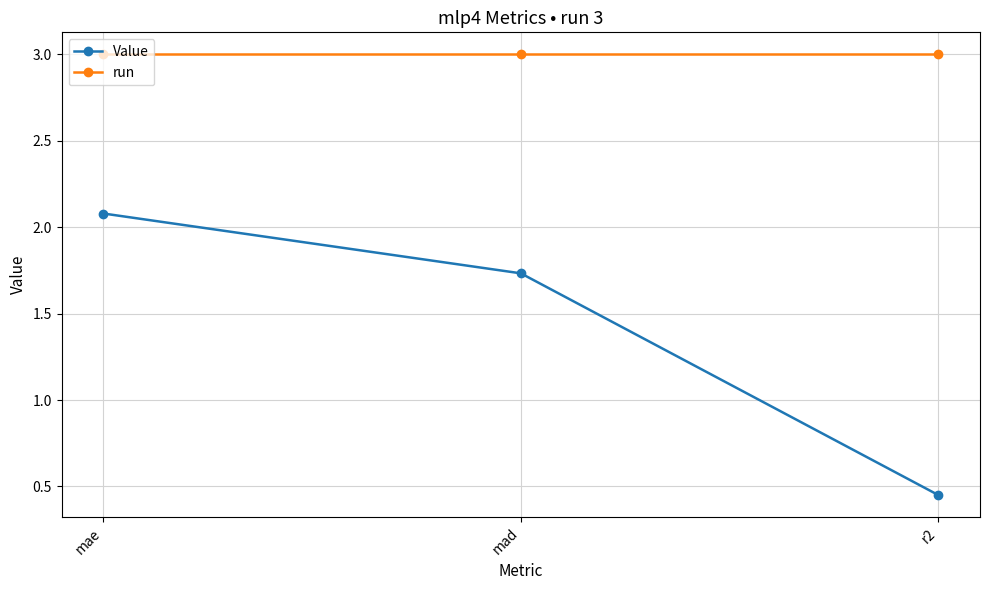

Between mae and r2, which series saw the biggest shift?

Value